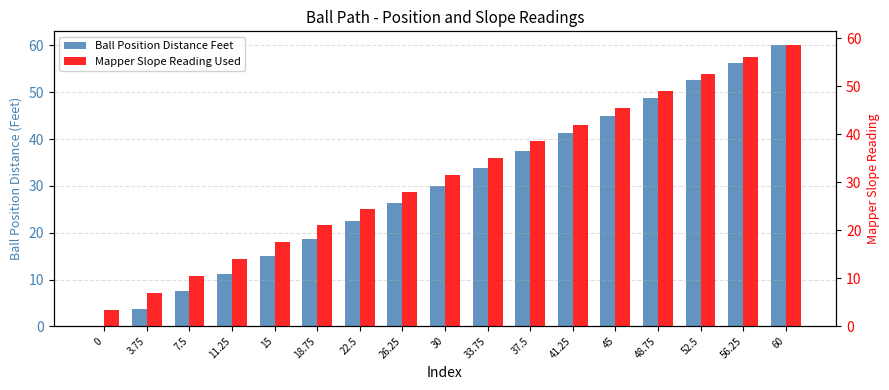

What is the difference between the highest and lowest values at 26.25?

1.8